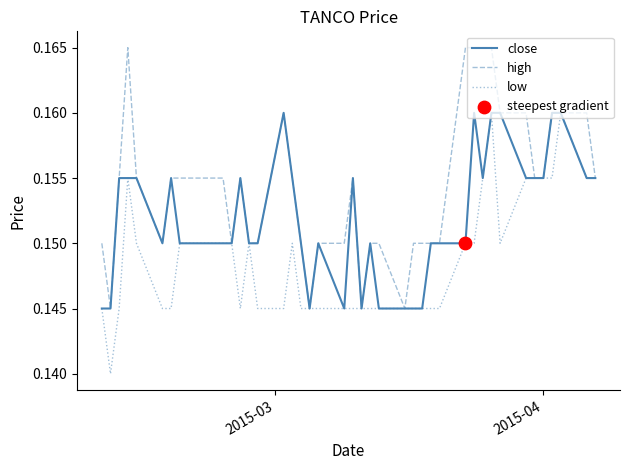

List the series in order of their overall mean, lowest first.

low, close, high